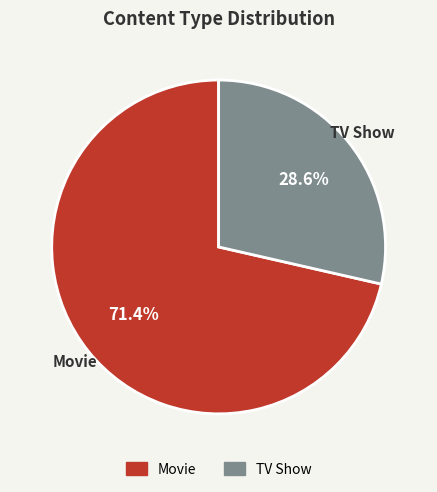

Is there a majority slice in this chart?

Yes